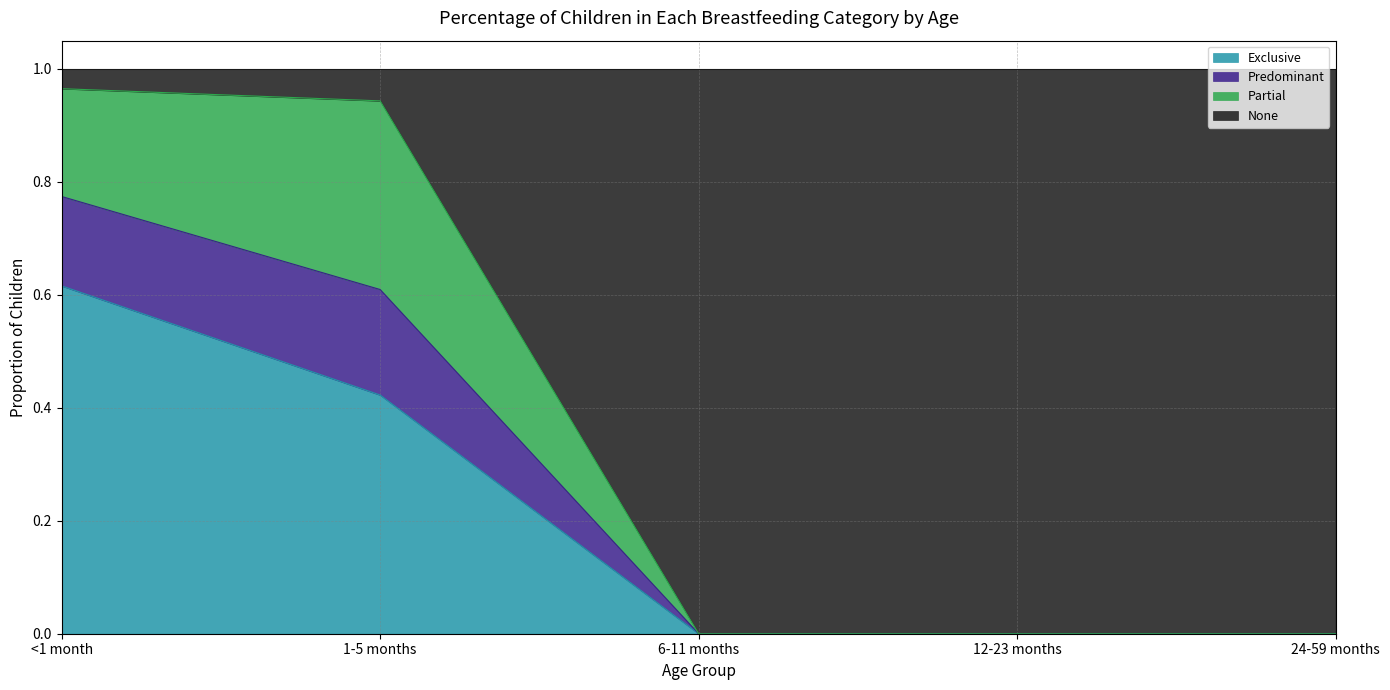

Which series changed the most between <1 month and 1-5 months?

Exclusive